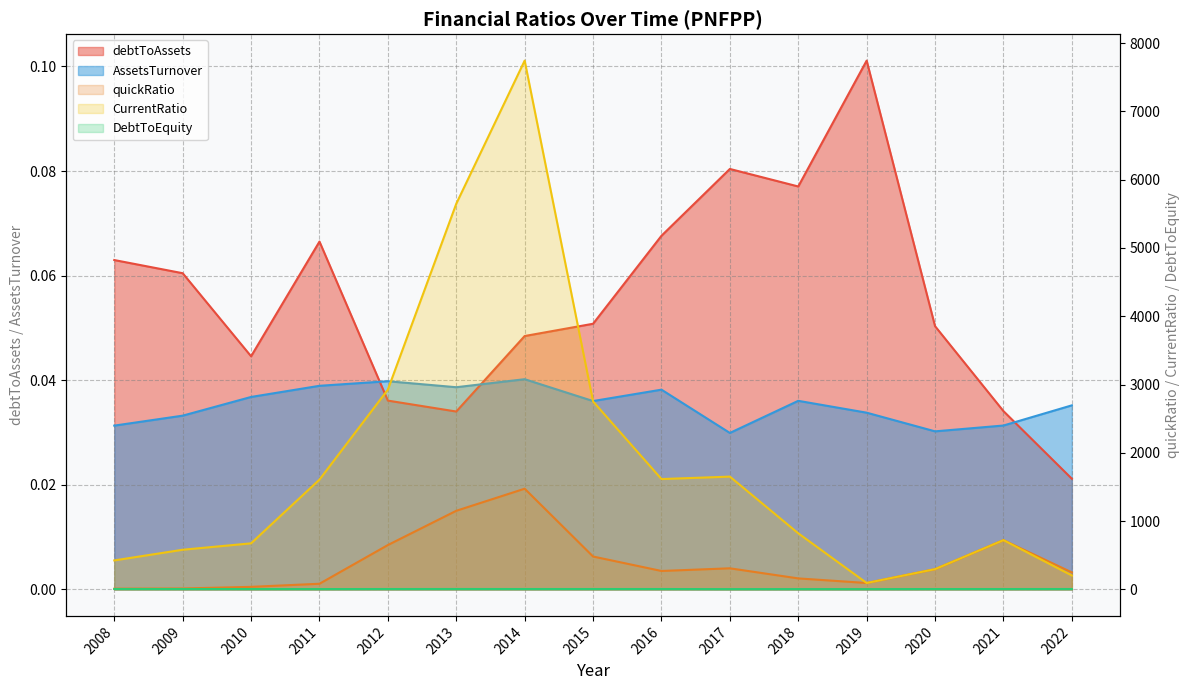

Which category has the lowest value across all series?

2022